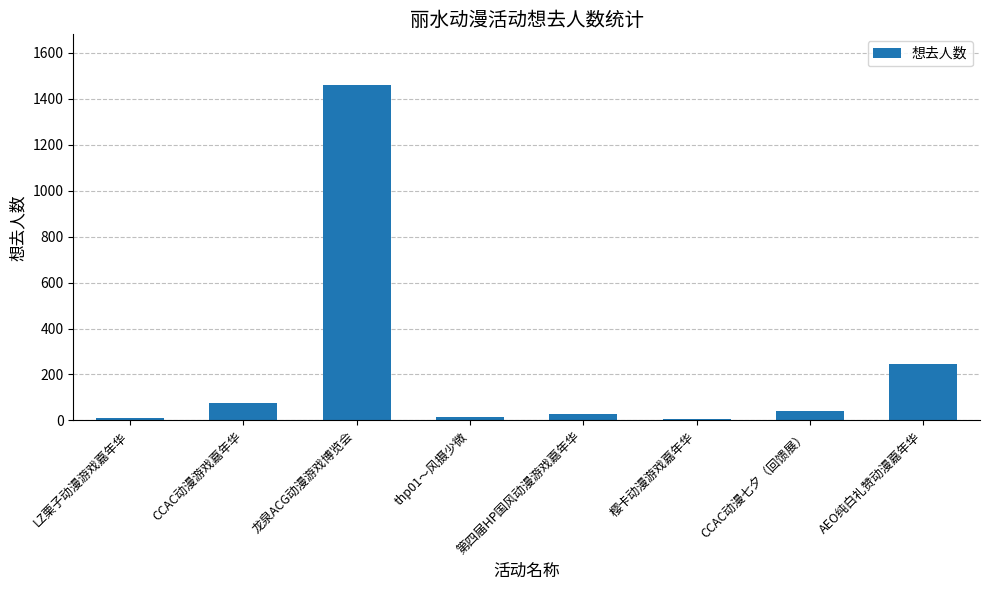

What is the ratio of the value at AEO纯白礼赞动漫嘉年华 to the value at thp01～风摄少微?

17.5